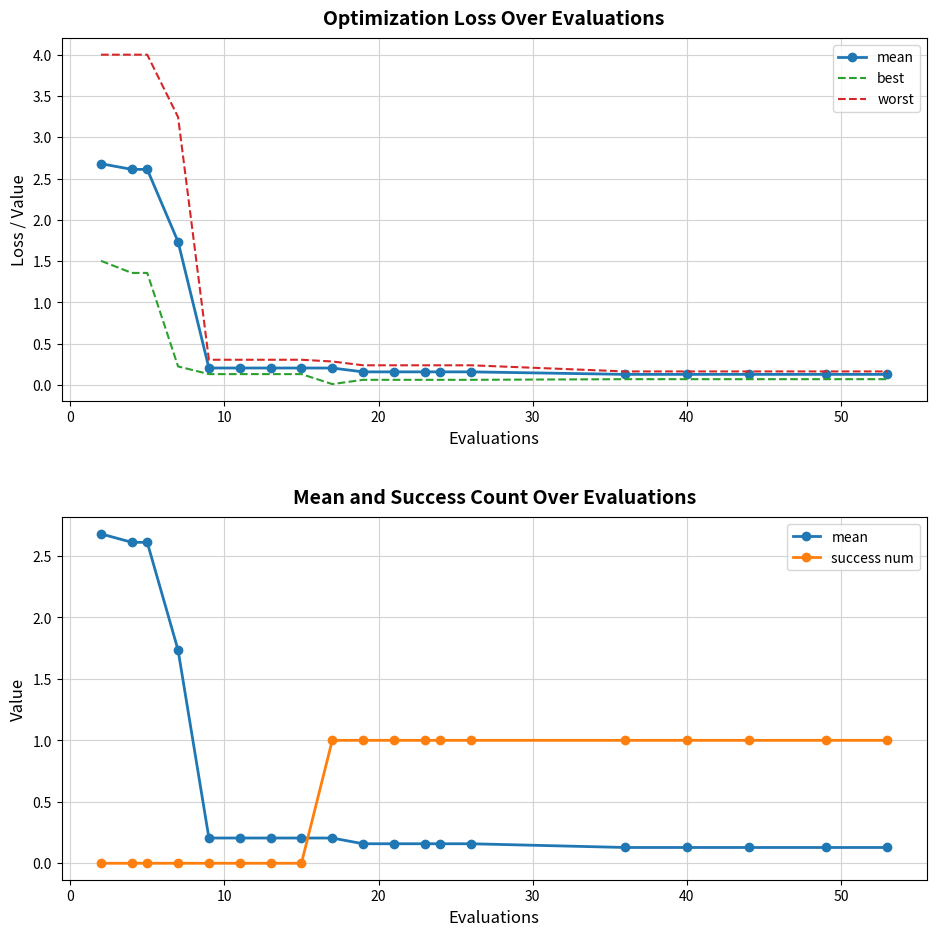

The success num series shows 1.7 at 16. True or false?

False